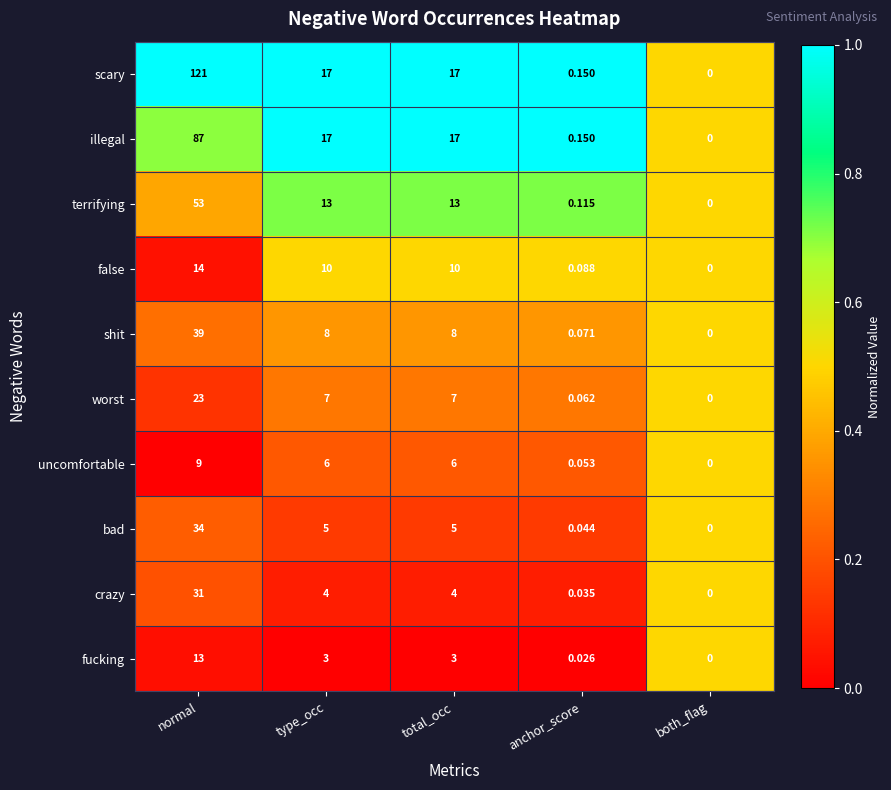

Where does the false series first go above 10?

normal